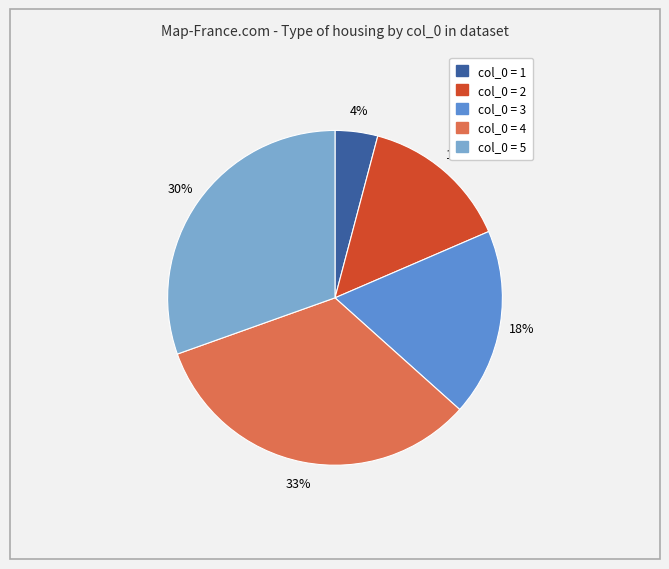

Is there any slice that represents more than half of the pie?

No